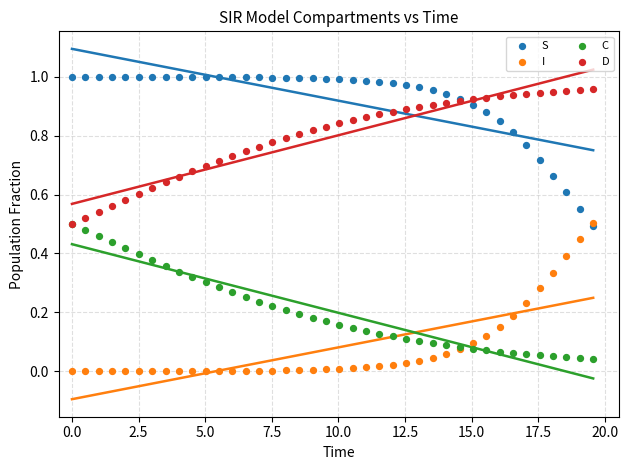

Which series contains the highest Y value?

S